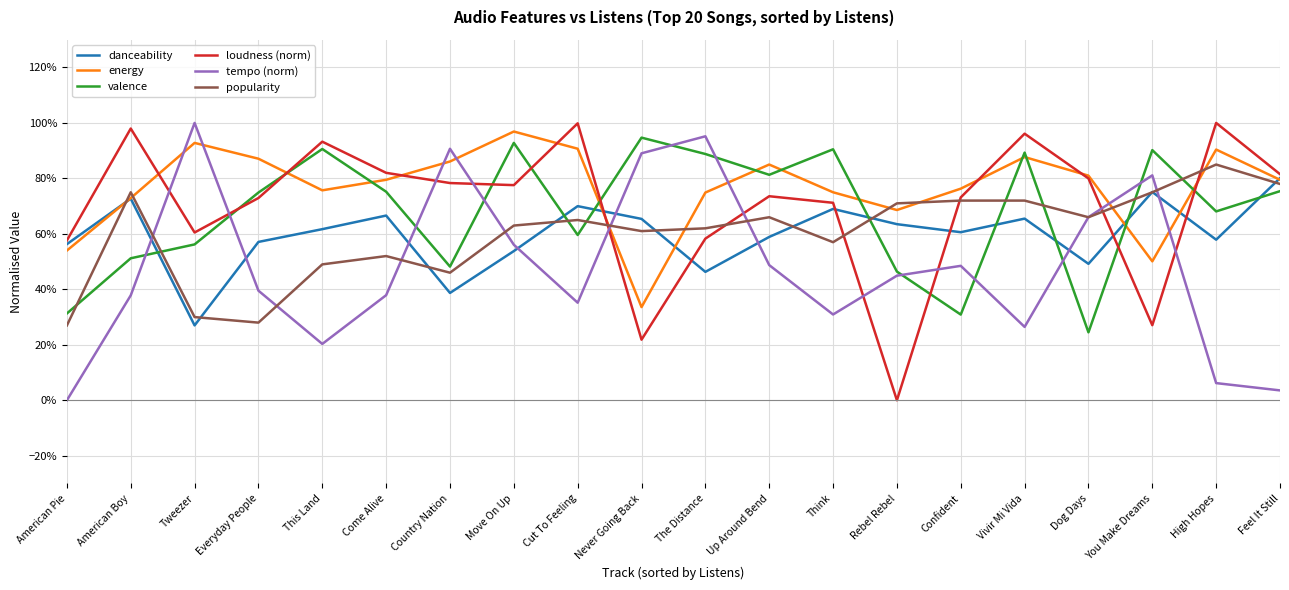

Does the chart have visible grid lines?

Yes